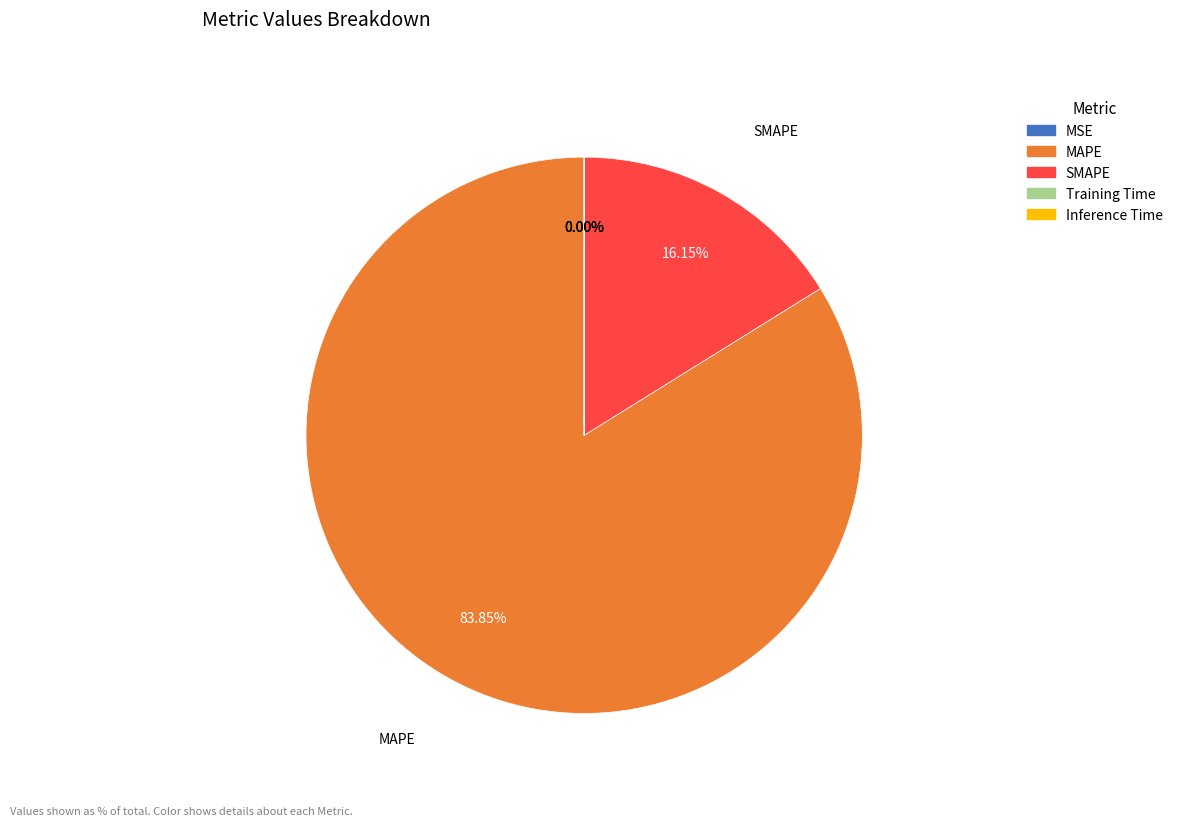

Is there any slice that represents more than half of the pie?

Yes